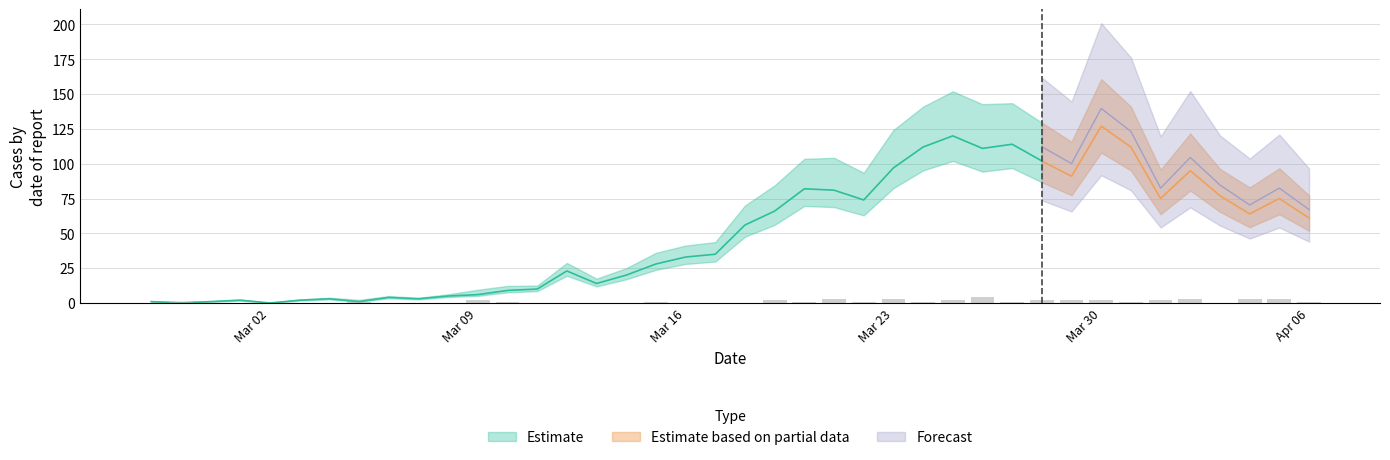

List the labels in order of value, smallest first.

2020-02-27, 2020-02-29, 2020-03-01, 2020-03-02, 2020-03-03, 2020-03-04, 2020-03-06, 2020-03-07, 2020-03-08, 2020-03-11, 2020-03-12, 2020-03-13, 2020-03-14, 2020-03-16, 2020-03-17, 2020-03-18, 2020-04-03, 2020-02-28, 2020-03-05, 2020-03-10, 2020-03-15, 2020-03-20, 2020-03-22, 2020-03-24, 2020-03-27, 2020-03-31, 2020-04-06, 2020-03-09, 2020-03-19, 2020-03-25, 2020-03-28, 2020-03-29, 2020-03-30, 2020-04-01, 2020-03-21, 2020-03-23, 2020-04-02, 2020-04-04, 2020-04-05, 2020-03-26